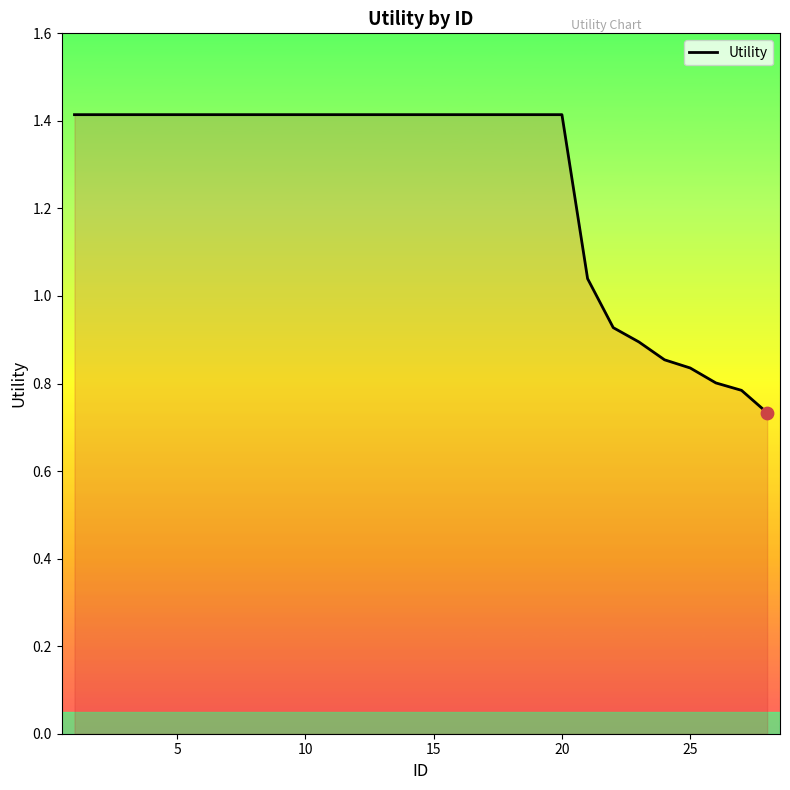

What is the greatest value displayed?

1.4